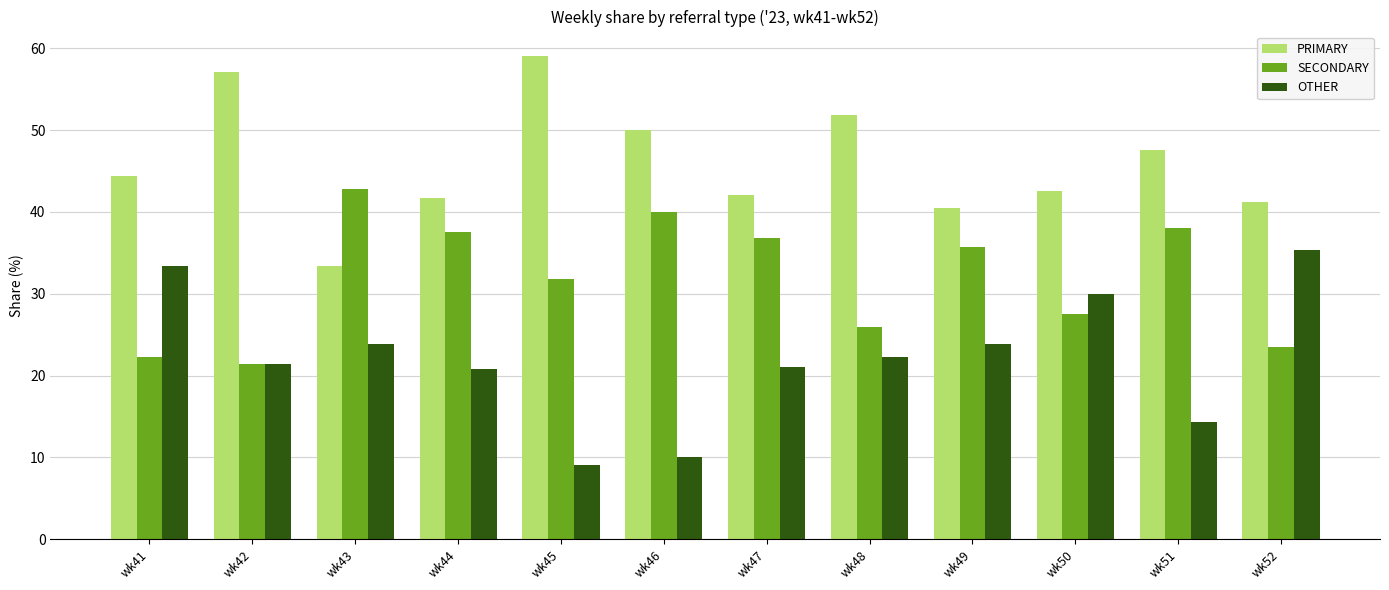

What is the difference between the maximum and minimum values in the PRIMARY series?

25.8